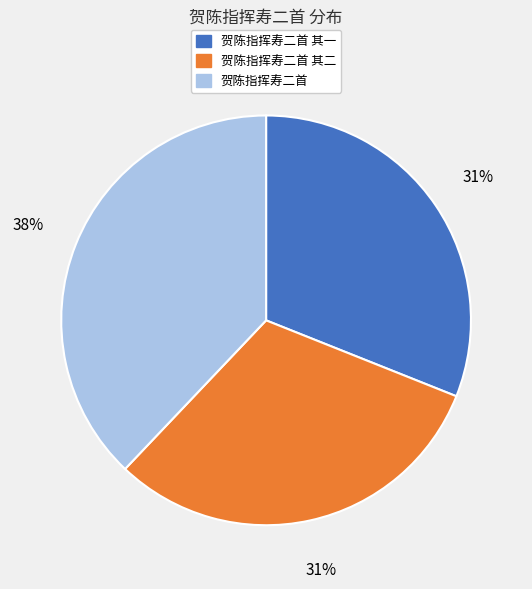

Does 贺陈指挥寿二首 represent more than half of the total?

No